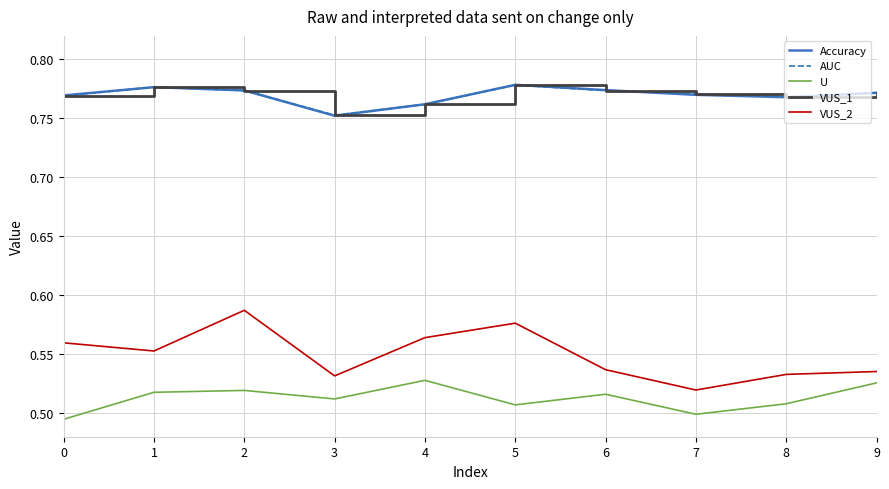

Reading left to right, list all the values displayed in this chart.

Accuracy: 0=0.8	1=0.8	2=0.8	3=0.8	4=0.8	5=0.8	6=0.8	7=0.8	8=0.8	9=0.8
AUC: 0=0.8	1=0.8	2=0.8	3=0.8	4=0.8	5=0.8	6=0.8	7=0.8	8=0.8	9=0.8
U: 0=0.5	1=0.5	2=0.5	3=0.5	4=0.5	5=0.5	6=0.5	7=0.5	8=0.5	9=0.5
VUS_1: 0=0.8	1=0.8	2=0.8	3=0.8	4=0.8	5=0.8	6=0.8	7=0.8	8=0.8	9=0.8
VUS_2: 0=0.6	1=0.6	2=0.6	3=0.5	4=0.6	5=0.6	6=0.5	7=0.5	8=0.5	9=0.5